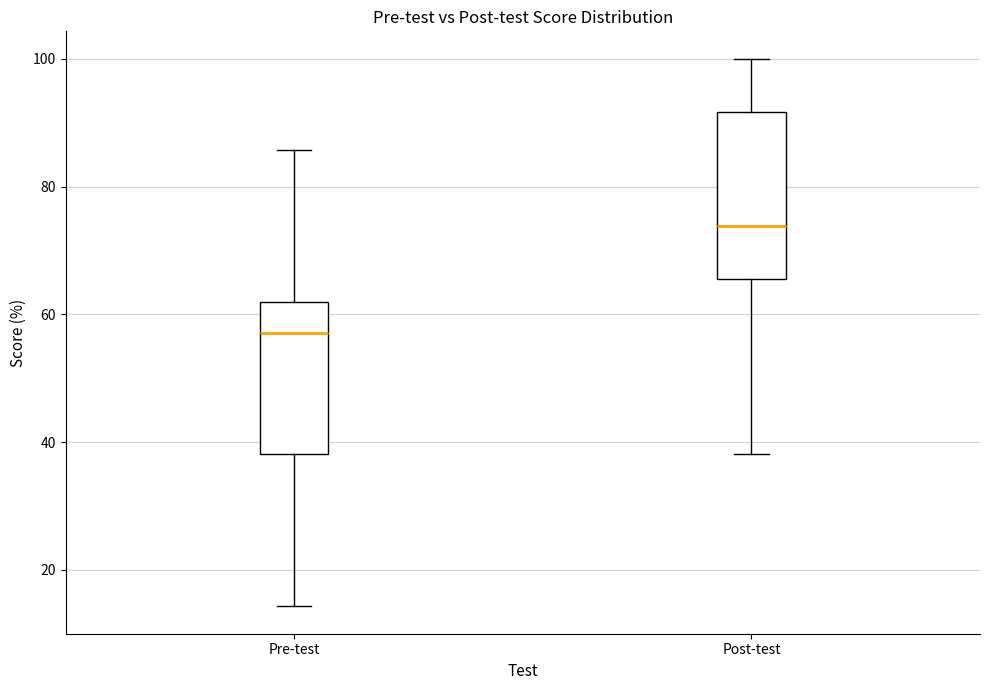

Reading left to right, transcribe this box plot: for each box, give where its median line is, the range the box spans, and where its two whiskers end, as read against the y-axis. The values are not printed on the chart, so give them approximately, as read against the axis.

Pre-test: median 58, box 38 to 62, whiskers 14 to 86
Post-test: median 74, box 66 to 92, whiskers 38 to 100